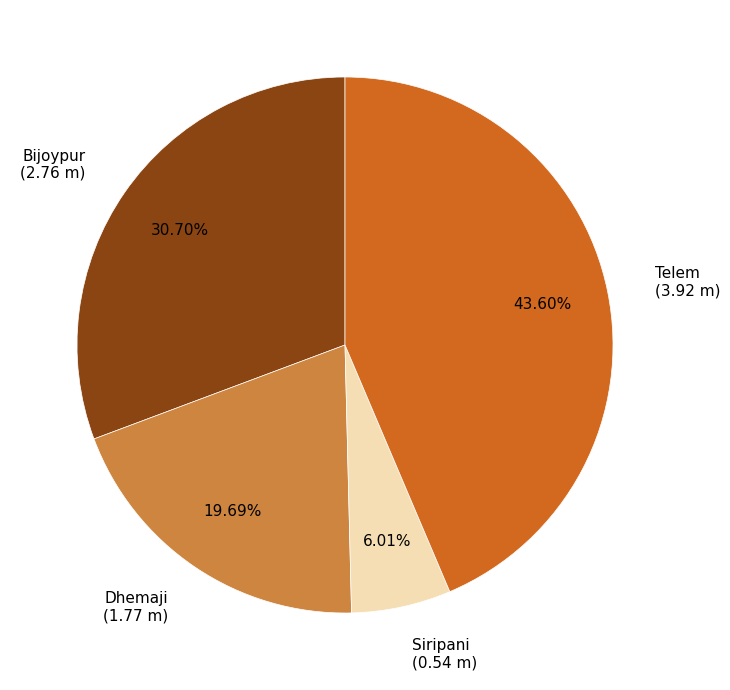

What is the largest slice in the pie chart?

Telem